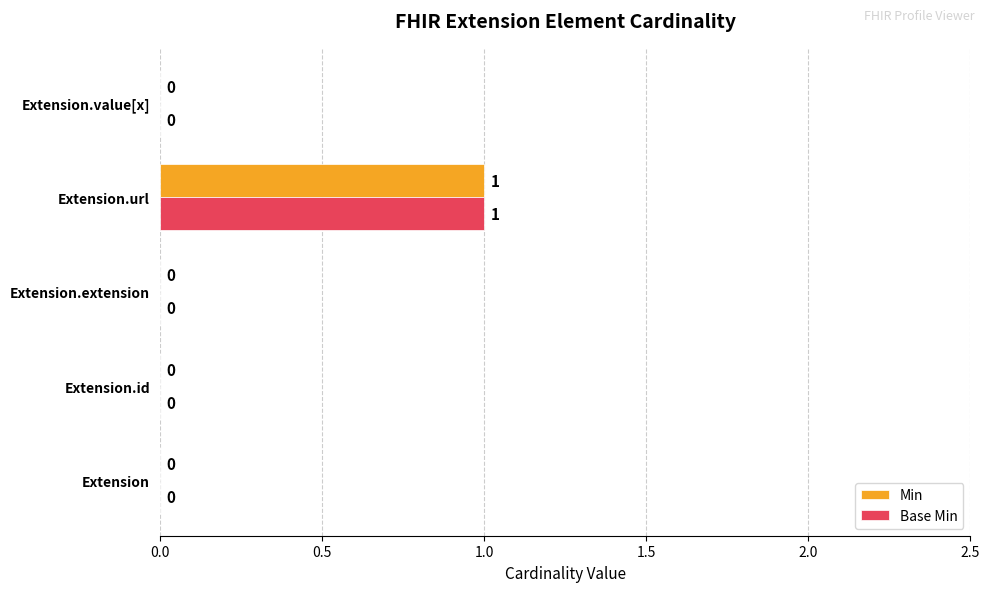

At which category is the sum across all series the highest?

Extension.url